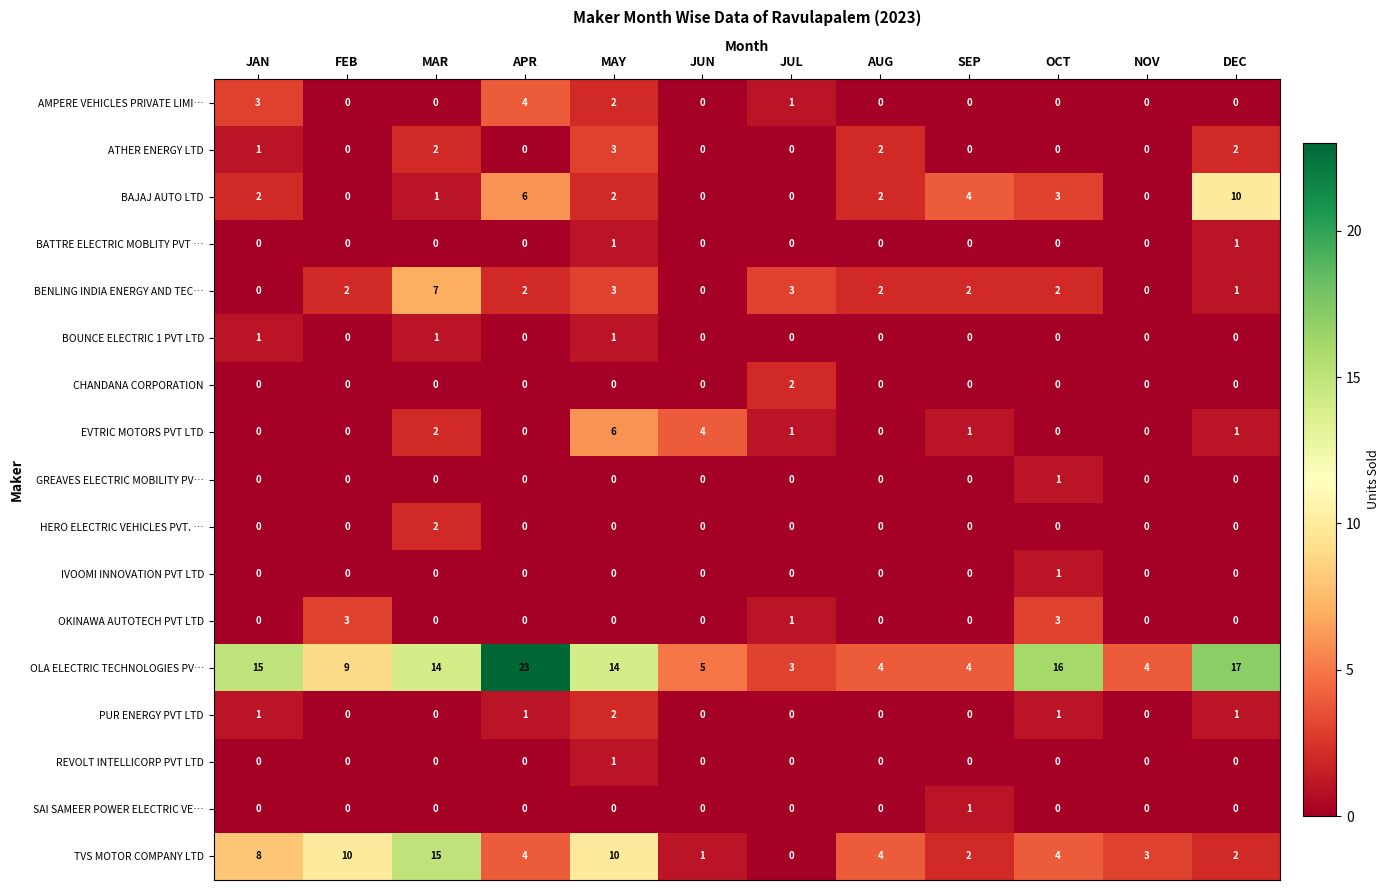

Which label corresponds to the largest value in the chart?

APR